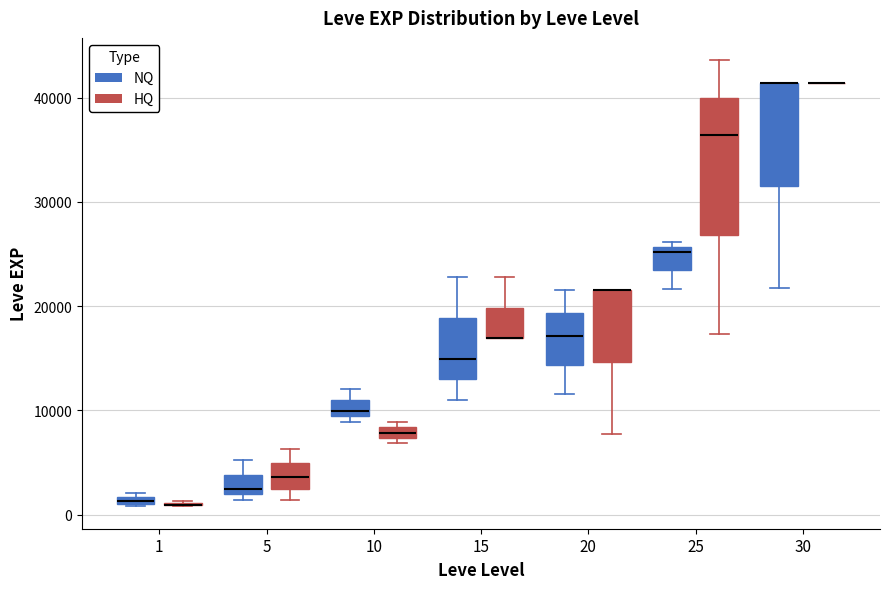

Where is the upper edge of the box for 10 (HQ) on the y-axis? The values are not printed on the chart, so give them approximately, as read against the axis.

8000